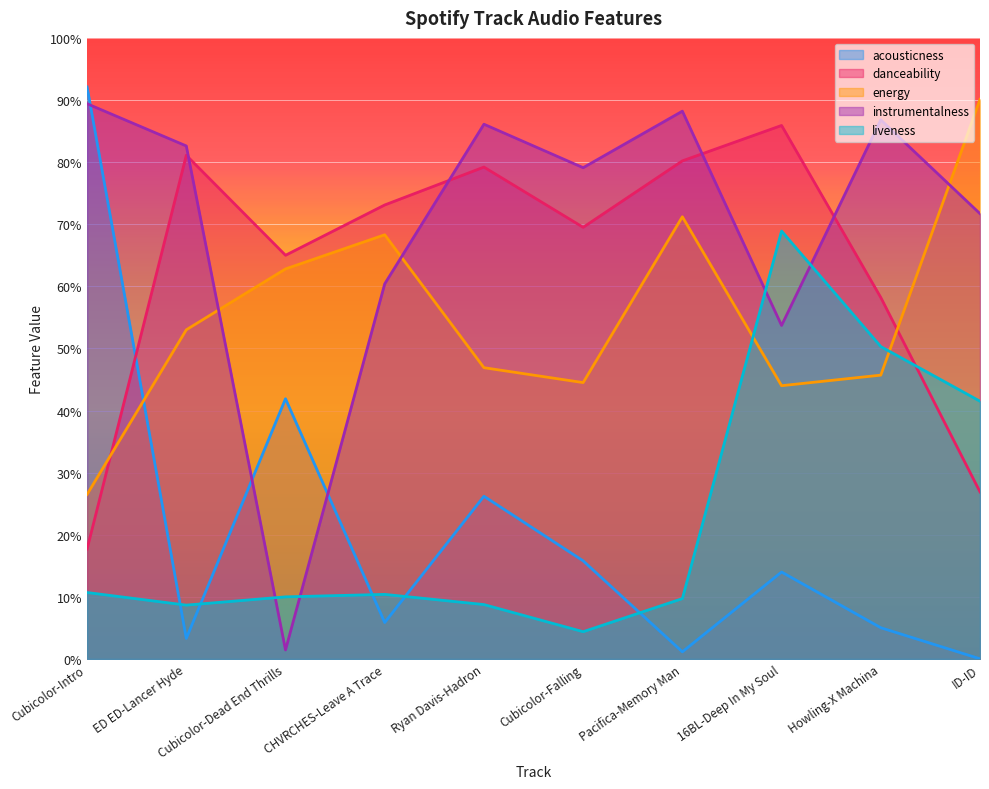

What is the maximum value shown in the chart?

0.9